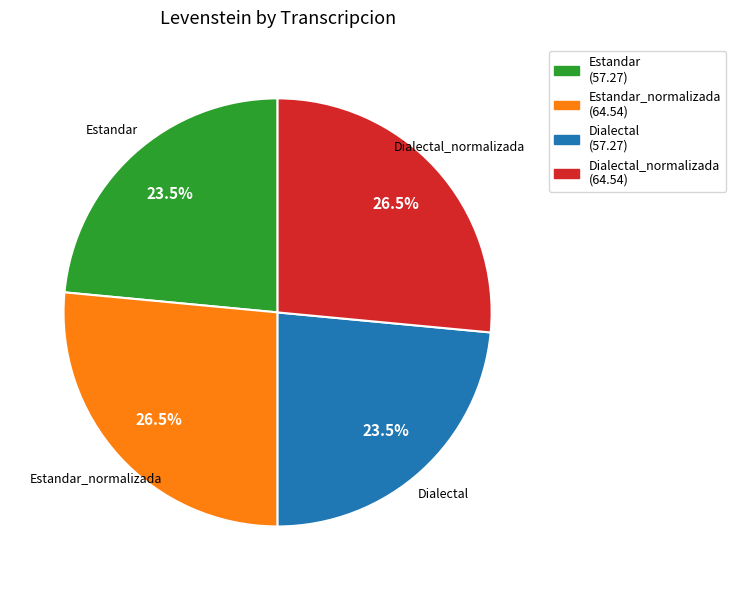

Is there any slice that represents more than half of the pie?

No